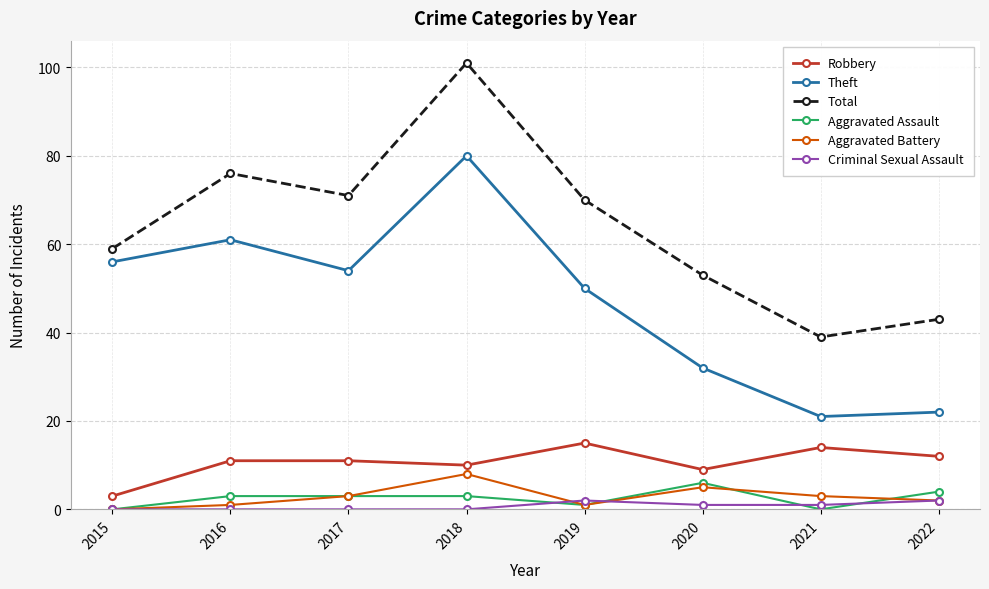

Reading right to left, extract all data points from this chart.

Robbery: 2022=12	2021=14	2020=9	2019=15	2018=10	2017=11	2016=11	2015=3
Theft: 2022=22	2021=21	2020=32	2019=50	2018=80	2017=54	2016=61	2015=56
Total: 2022=43	2021=39	2020=53	2019=70	2018=101	2017=71	2016=76	2015=59
Aggravated Assault: 2022=4	2021=0	2020=6	2019=1	2018=3	2017=3	2016=3	2015=0
Aggravated Battery: 2022=2	2021=3	2020=5	2019=1	2018=8	2017=3	2016=1	2015=0
Criminal Sexual Assault: 2022=2	2021=1	2020=1	2019=2	2018=0	2017=0	2016=0	2015=0